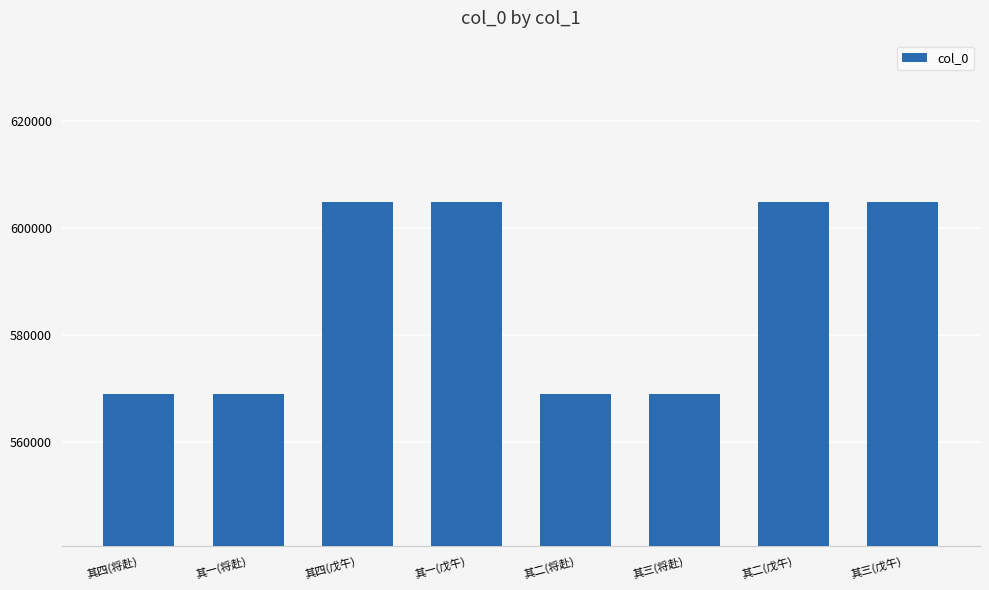

The chart shows a value of 1007846 at 其一(将赴). True or false?

False